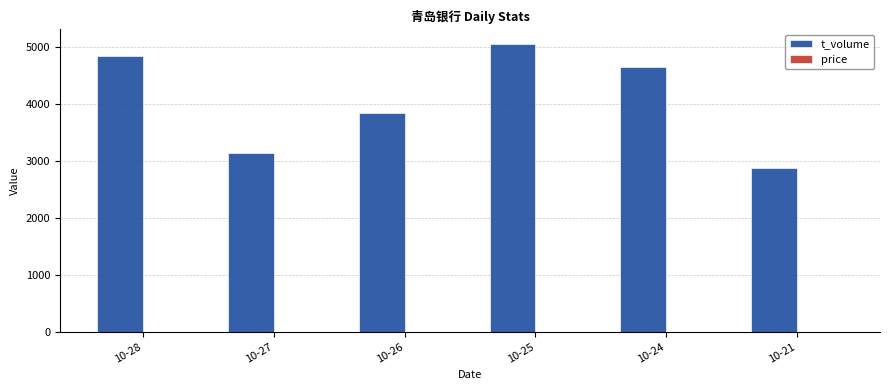

Where is t_volume nearest to the value 3955?

10-26